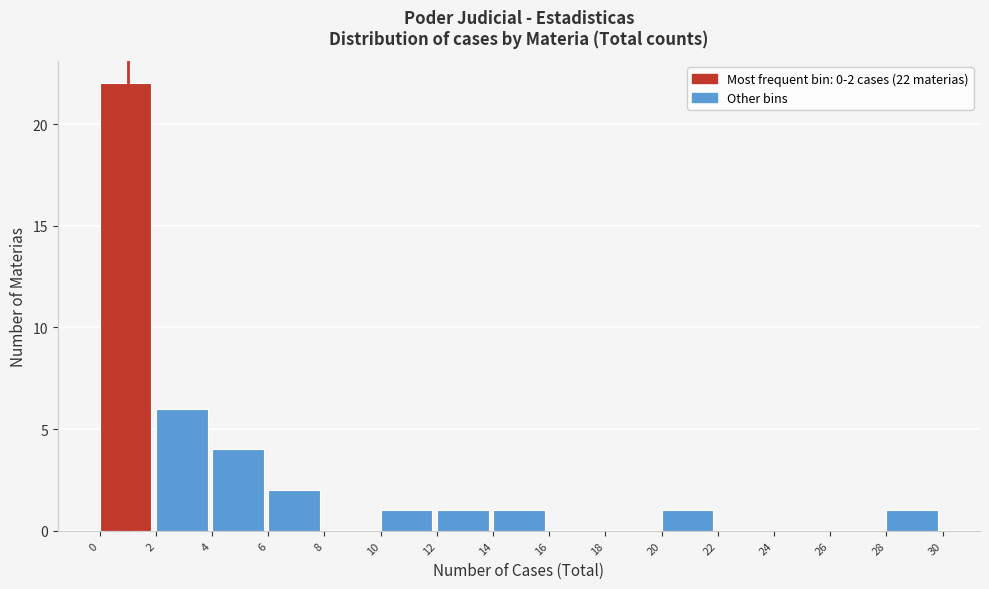

Which range on the x-axis has the tallest bar?

0 to 2